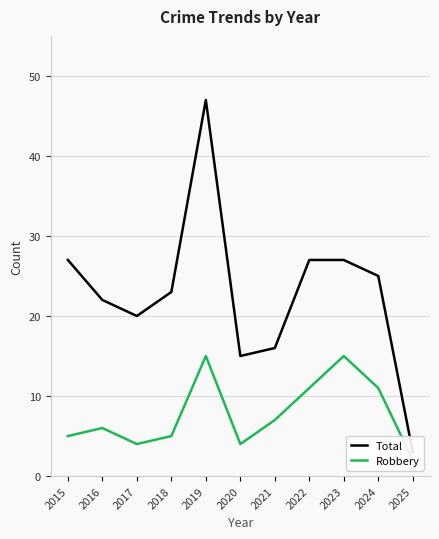

Where does the Total series first go above 23?

2015